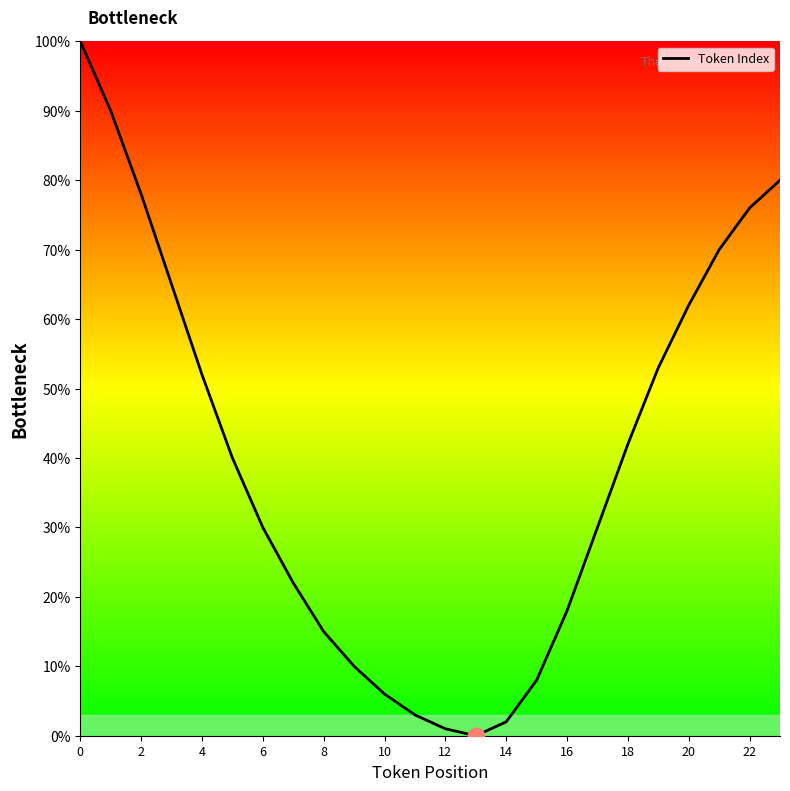

Is this an area chart (filled region under the line)?

No